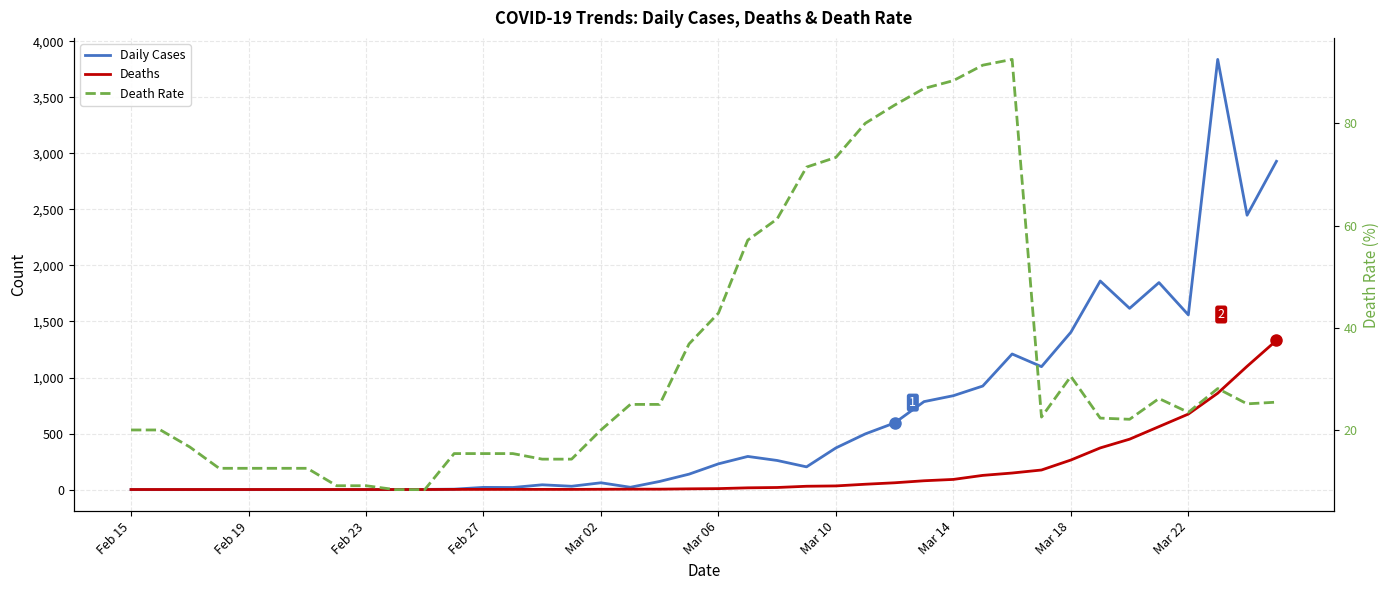

Which has a higher value, 30 or 23?

30